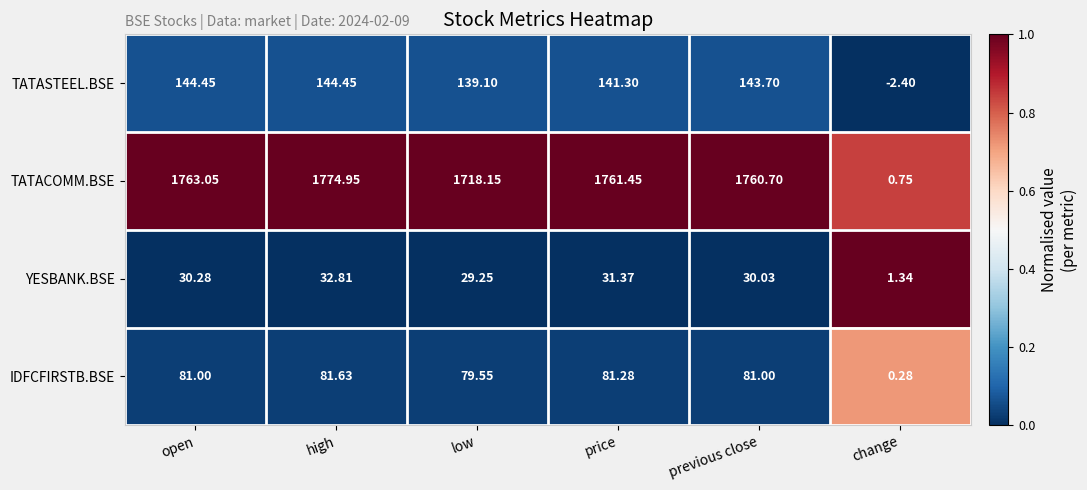

Where is YESBANK.BSE nearest to the value 17?

low